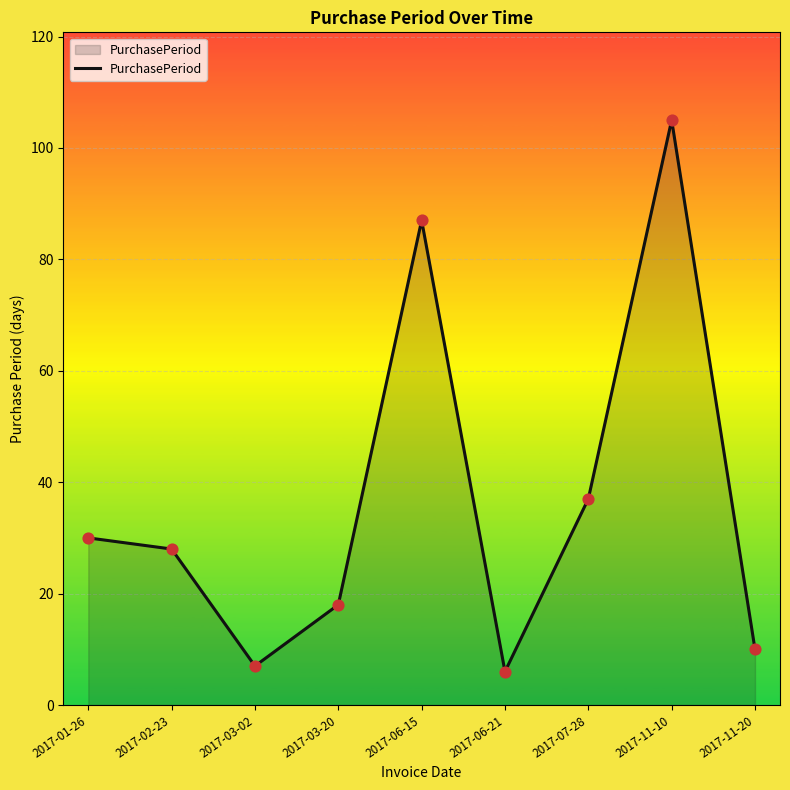

What is the ratio of the value at 2017-06-15 to the value at 2017-02-23?

3.1